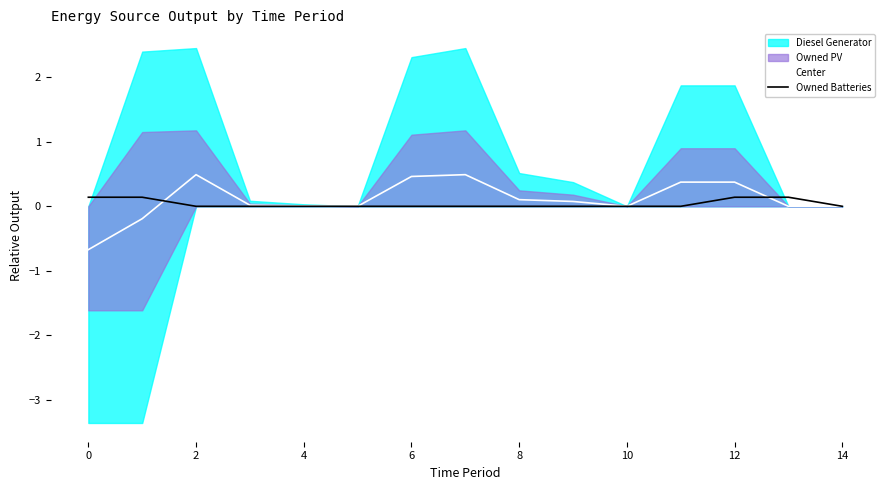

Rank the series by their average value, from highest to lowest.

Center, Owned Batteries